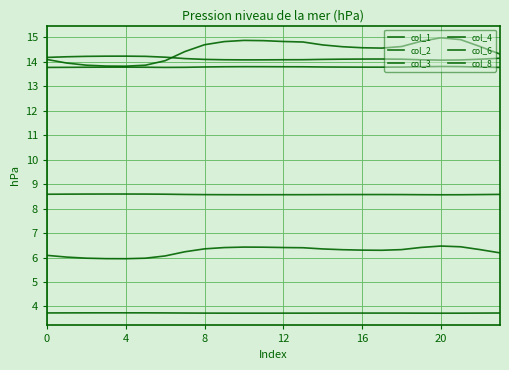

Reading right to left, extract all data points from this chart.

col_1: 14.3	14.6	14.9	15.0	14.8	14.6	14.6	14.6	14.6	14.7	14.8	14.8	14.9	14.9	14.8	14.7	14.4	14.0	13.9	13.8	13.8	13.9	13.9	14.1
col_2: 6.2	6.3	6.4	6.5	6.4	6.3	6.3	6.3	6.3	6.3	6.4	6.4	6.4	6.4	6.4	6.4	6.2	6.1	6.0	6.0	6.0	6.0	6.0	6.1
col_3: 13.8	13.8	13.8	13.8	13.8	13.8	13.8	13.8	13.8	13.8	13.8	13.8	13.8	13.8	13.8	13.8	13.8	13.8	13.8	13.8	13.8	13.8	13.8	13.8
col_4: 14.1	14.1	14.1	14.1	14.1	14.1	14.1	14.1	14.1	14.1	14.1	14.1	14.1	14.1	14.1	14.1	14.1	14.2	14.2	14.2	14.2	14.2	14.2	14.2
col_6: 3.7	3.7	3.7	3.7	3.7	3.7	3.7	3.7	3.7	3.7	3.7	3.7	3.7	3.7	3.7	3.7	3.7	3.7	3.7	3.7	3.7	3.7	3.7	3.7
col_8: 8.6	8.6	8.6	8.6	8.6	8.6	8.6	8.6	8.6	8.6	8.6	8.6	8.6	8.6	8.6	8.6	8.6	8.6	8.6	8.6	8.6	8.6	8.6	8.6